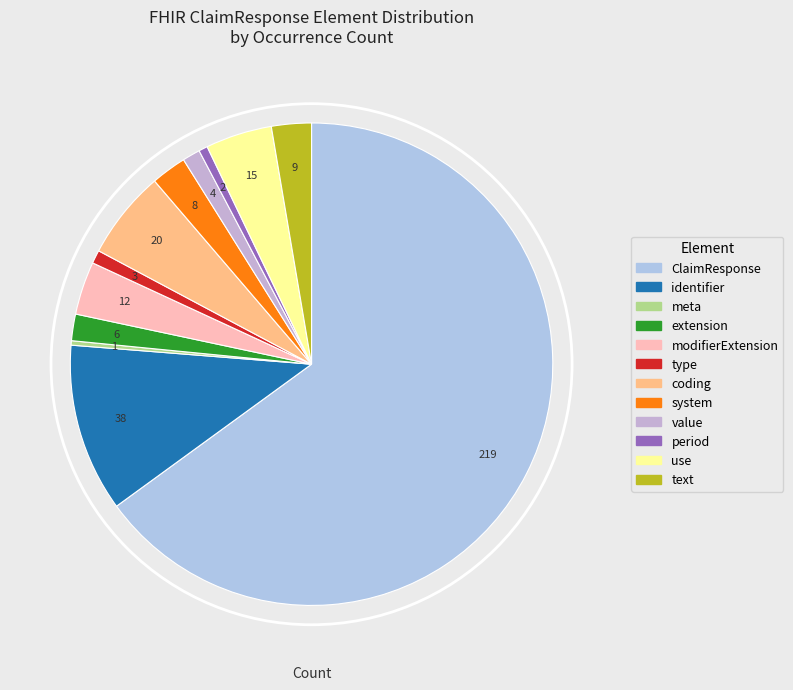

Combined, do meta and use account for over 50%?

No